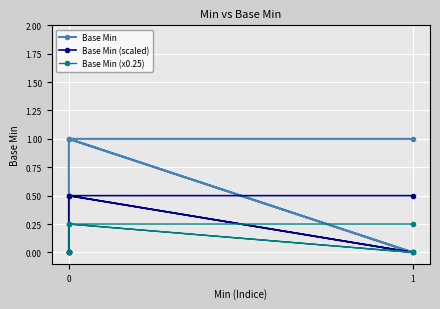

What is the difference between the maximum and minimum values in the Base Min (scaled) series?

0.5